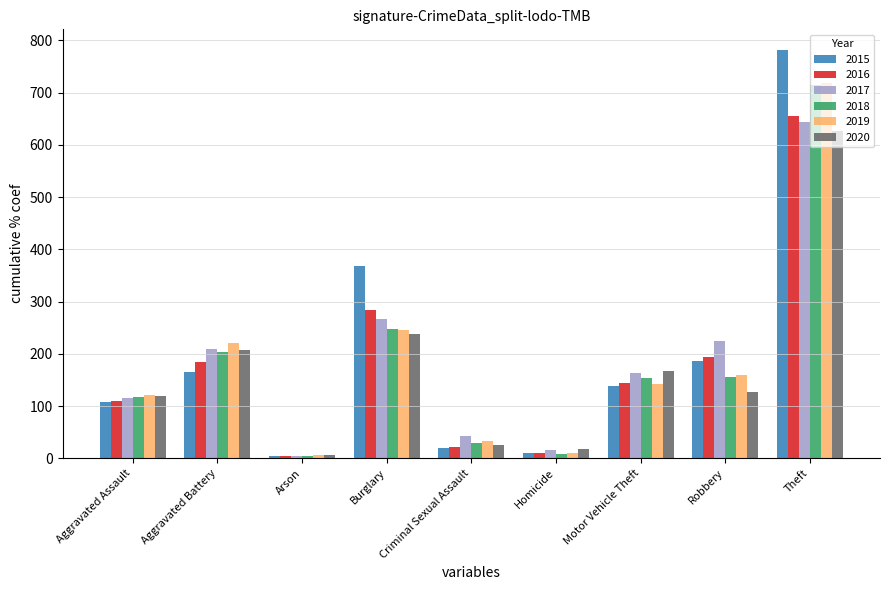

Are the bars horizontal?

No